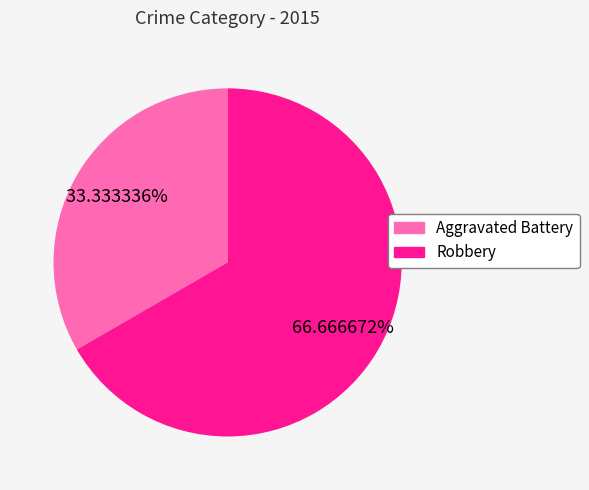

How many slices are in this pie chart?

2